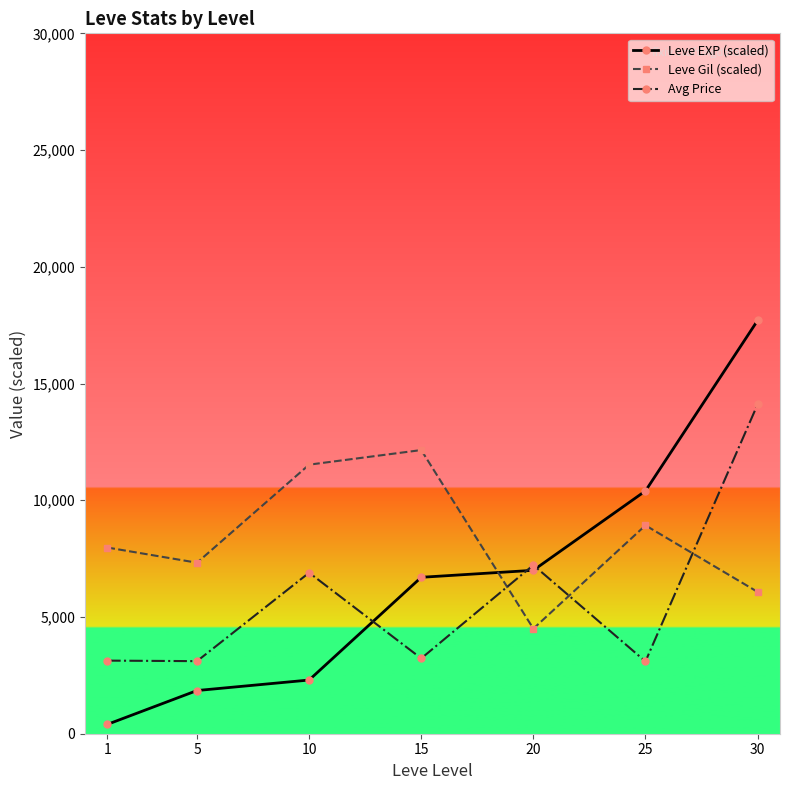

How many times do Leve EXP (scaled) and Leve Gil (scaled) cross each other?

1